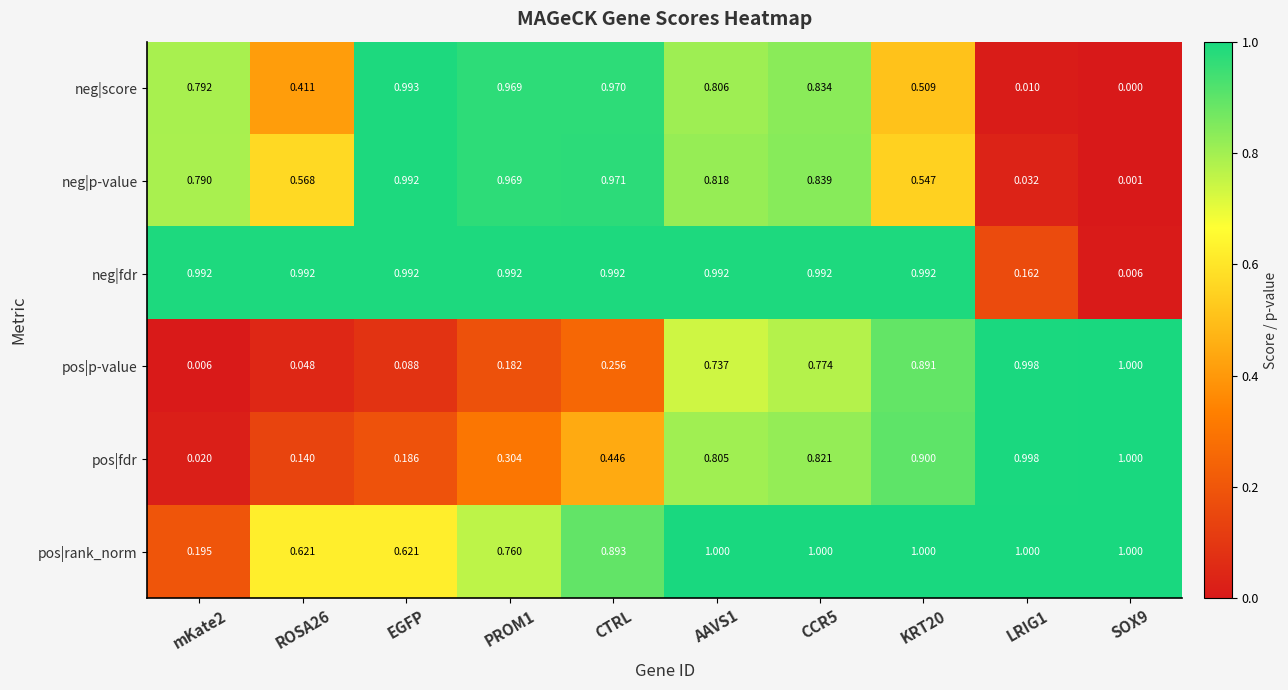

Between EGFP and LRIG1, which series saw the biggest shift?

neg|score